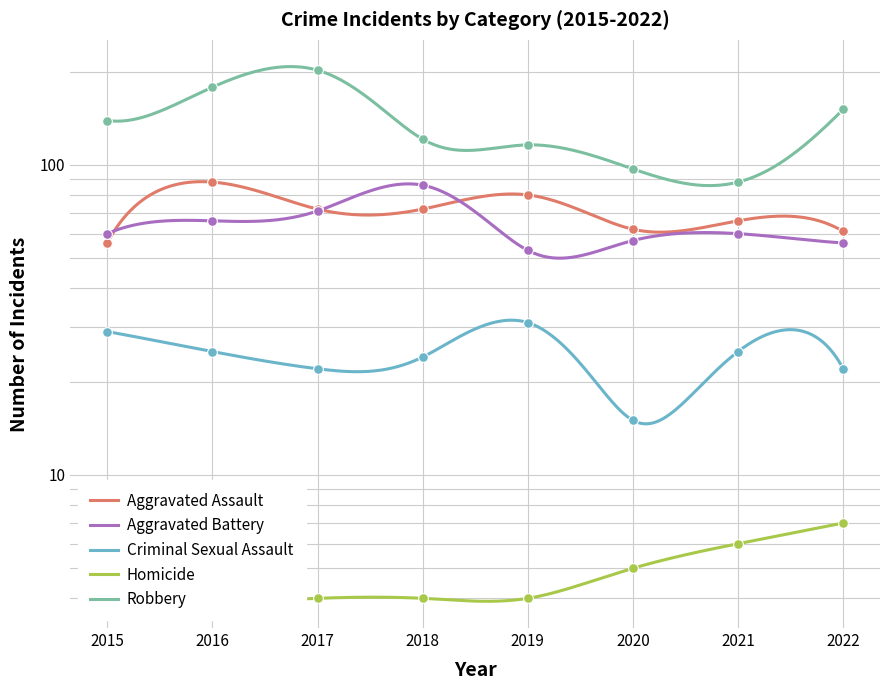

At which category does Robbery reach its first local peak?

2017